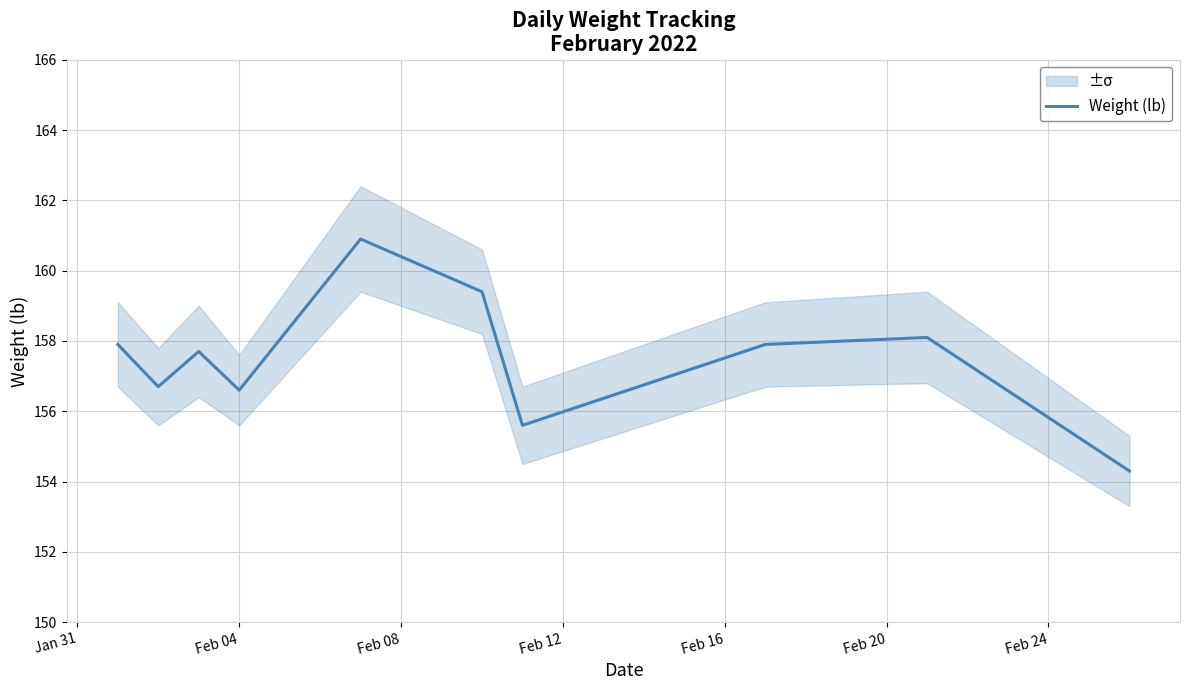

What is the minimum value for Weight (lb)?

154.3